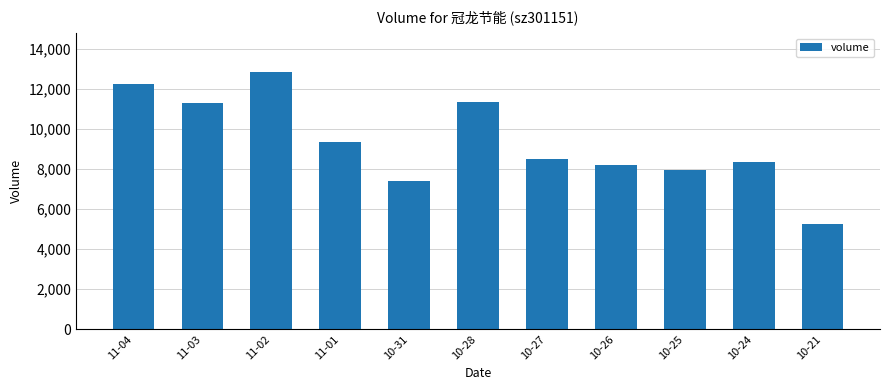

What is the greatest value displayed?

12865